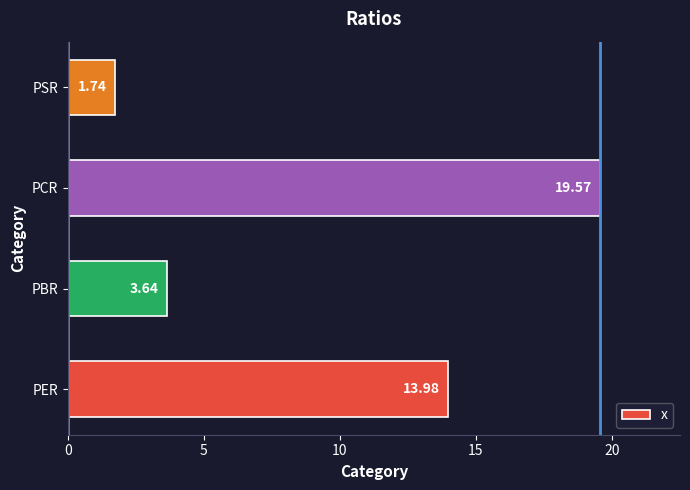

Approximately how many times larger is the value at PCR compared to PBR?

5.4